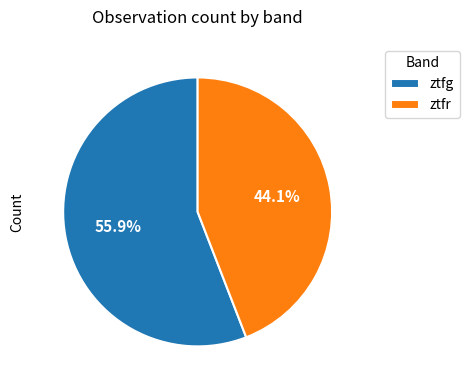

Combined, do ztfr and ztfg account for over 50%?

Yes